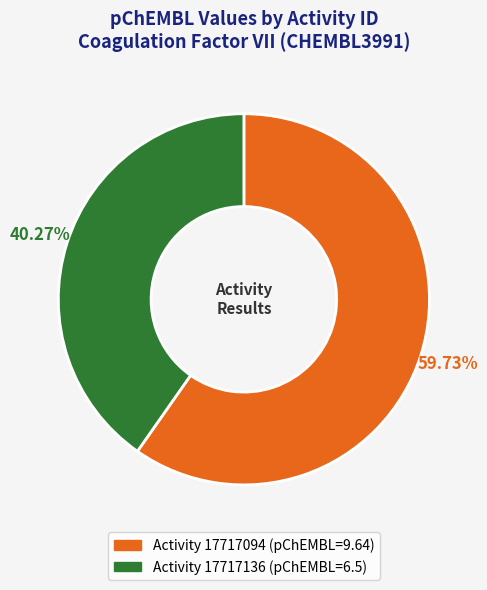

To the nearest percent, what is the average slice percentage?

50%